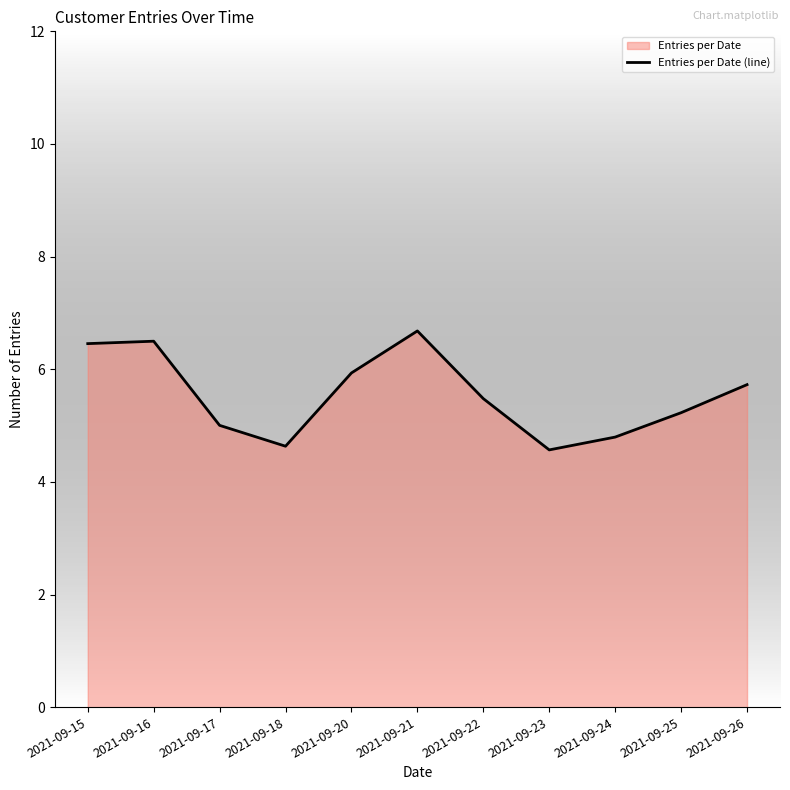

Reading right to left, transcribe all the data shown in this chart.

2021-09-26=5.7	2021-09-25=5.2	2021-09-24=4.8	2021-09-23=4.6	2021-09-22=5.5	2021-09-21=6.7	2021-09-20=5.9	2021-09-18=4.6	2021-09-17=5.0	2021-09-16=6.5	2021-09-15=6.5